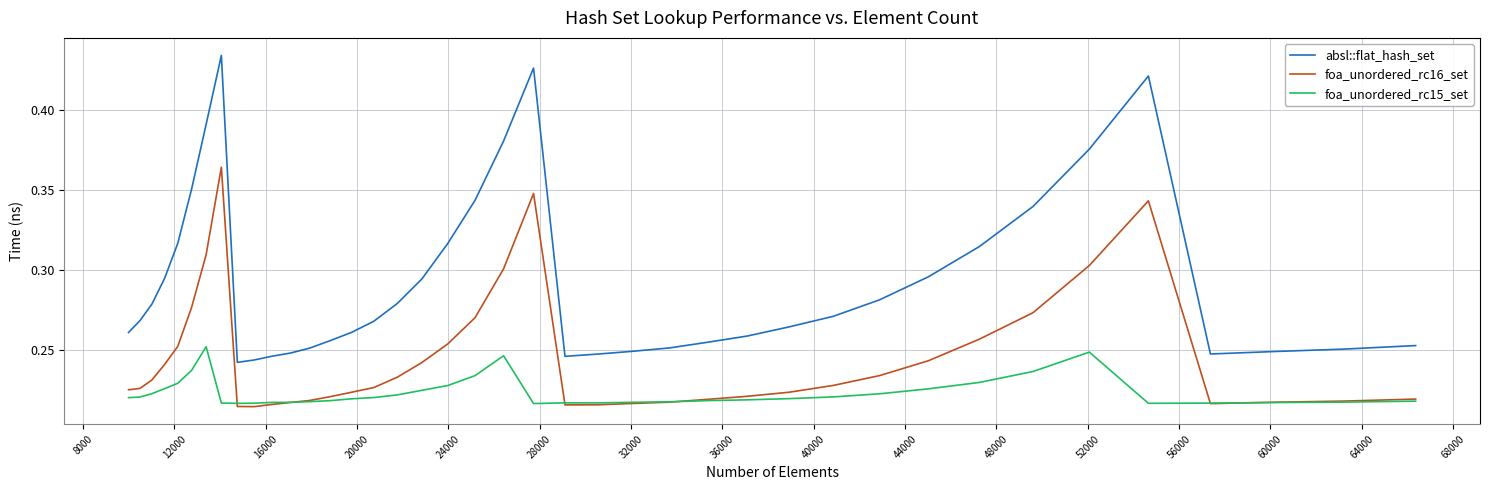

Which series has the largest range (max minus min)?

absl::flat_hash_set